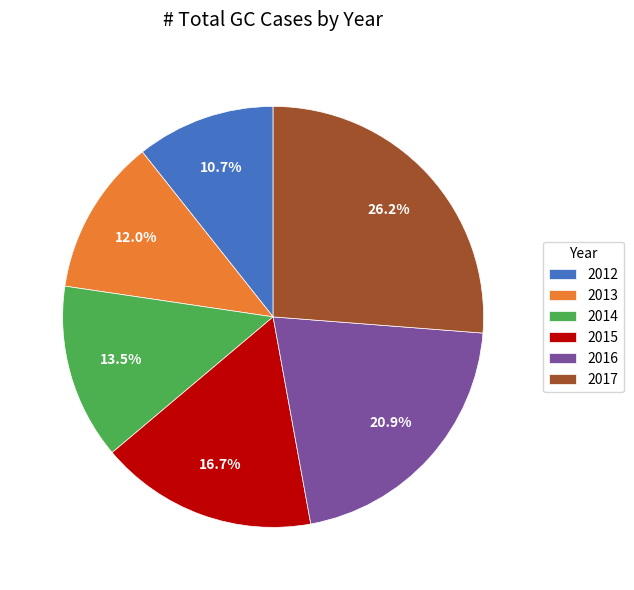

Does 2016 account for over 50% of the chart?

No